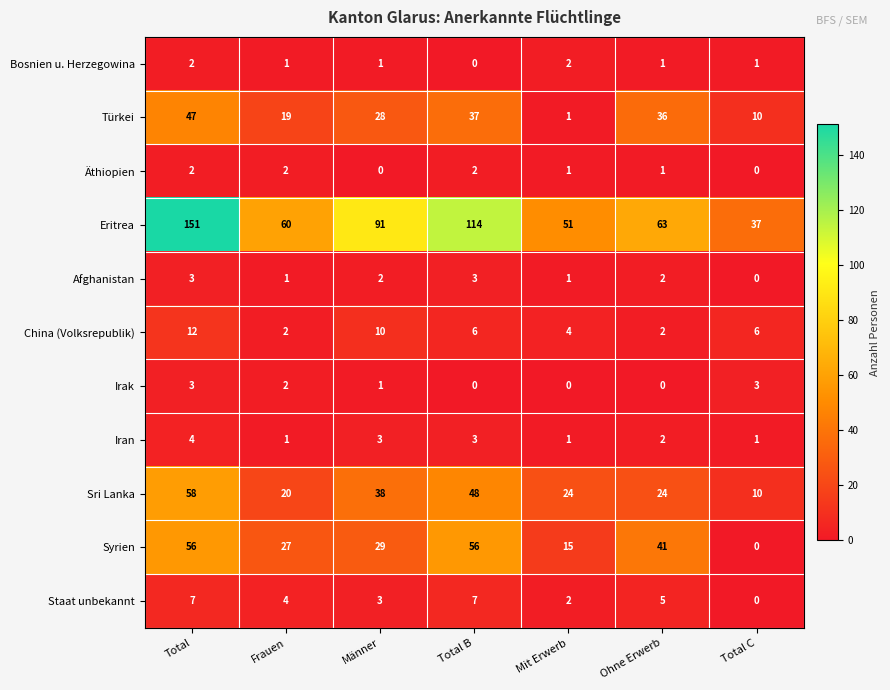

What is the sum of all Sri Lanka values?

222